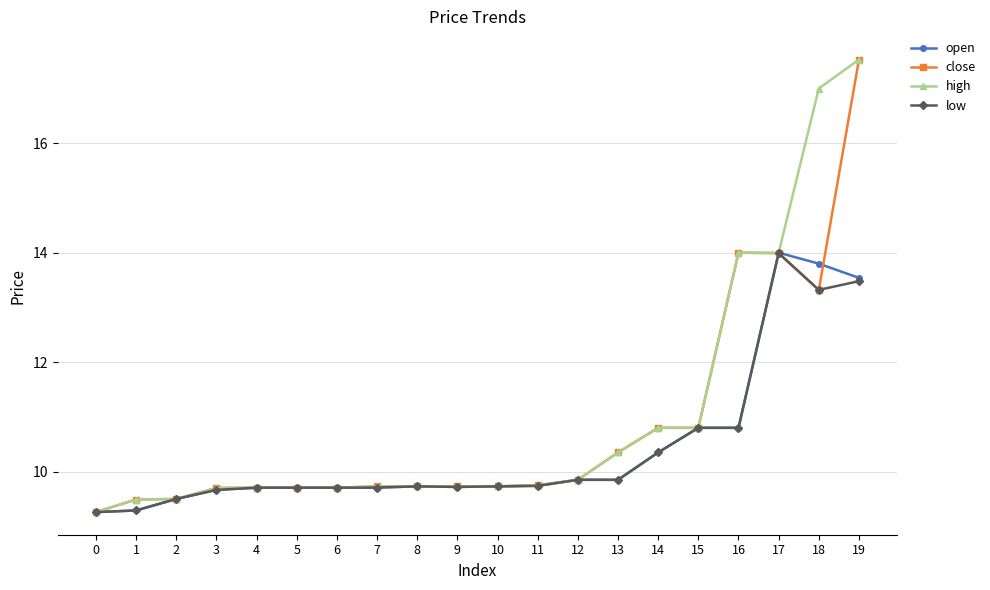

What is the sum of the low values at 3 and 14?

20.0